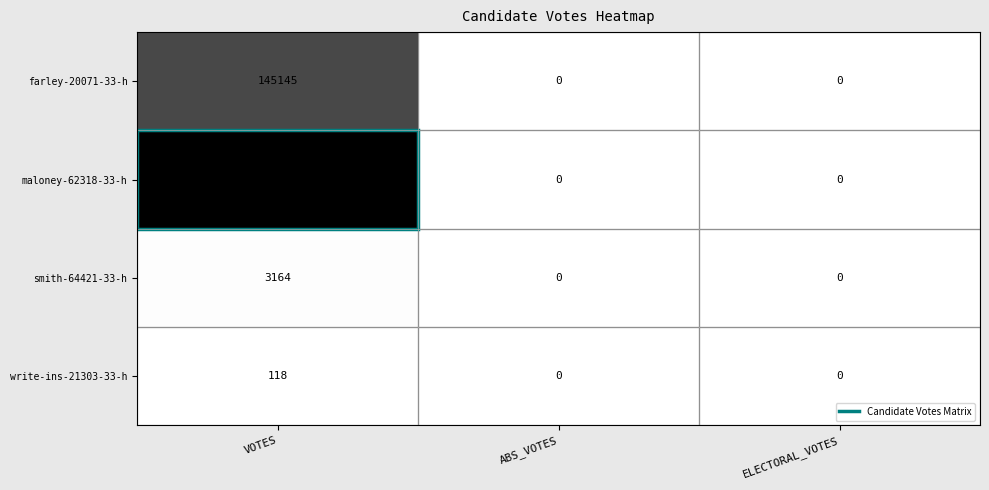

Rank the series by their maximum value, from lowest to highest.

write-ins-21303-33-h, smith-64421-33-h, farley-20071-33-h, maloney-62318-33-h